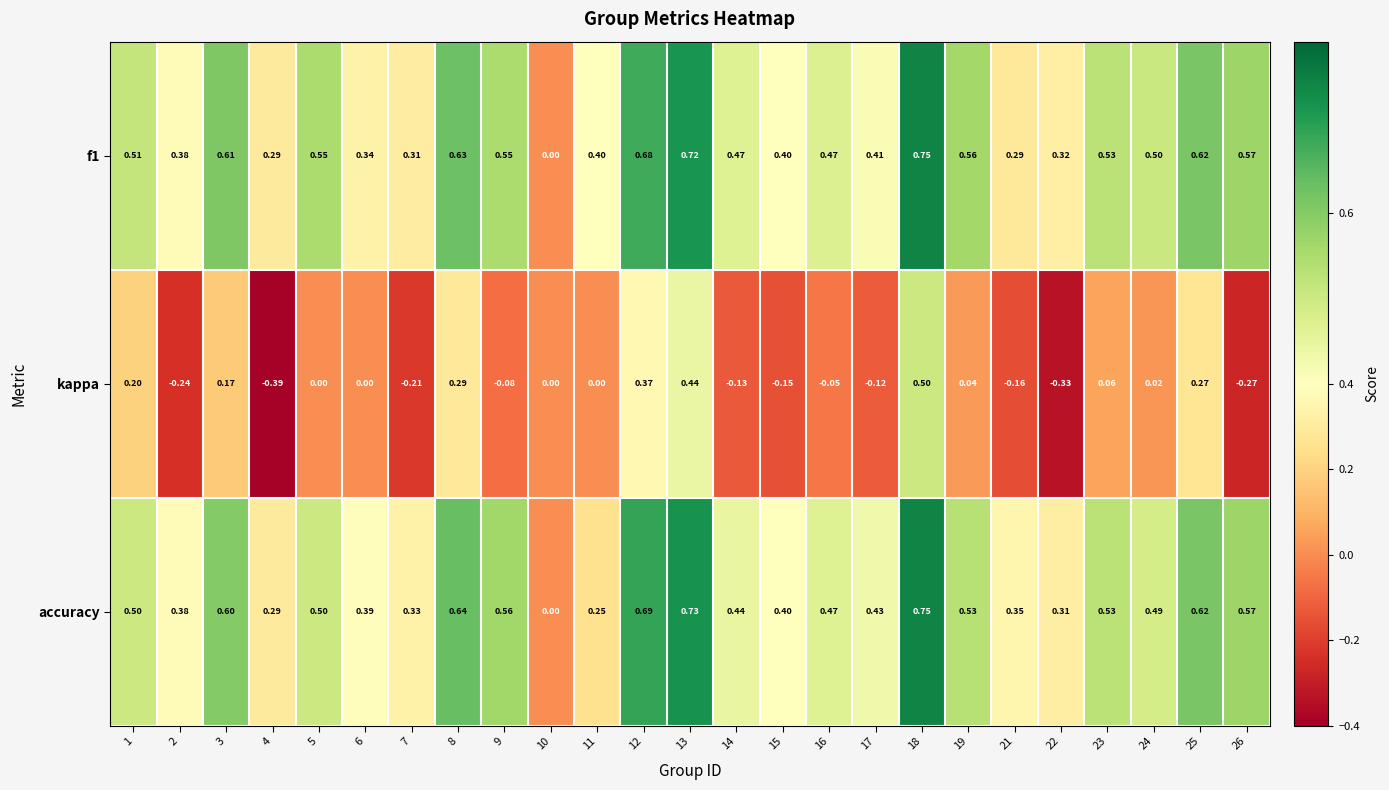

Between 15 and 19, which series saw the biggest shift?

kappa